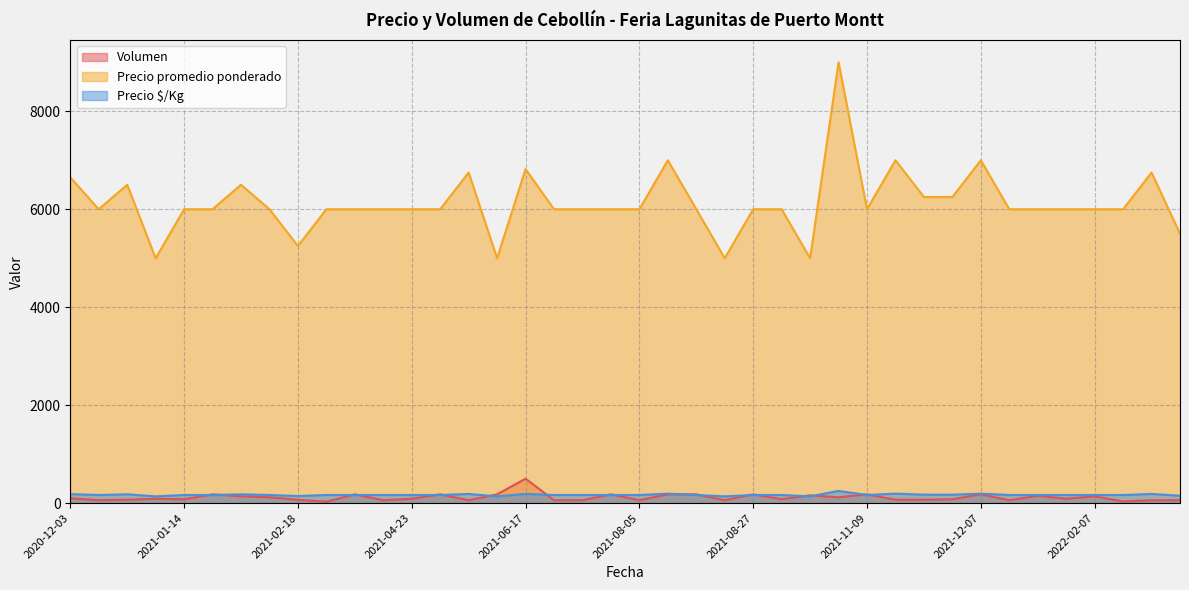

Rank the series at 2021-08-25 from highest to lowest value.

Precio promedio ponderado, Precio $/Kg, Volumen